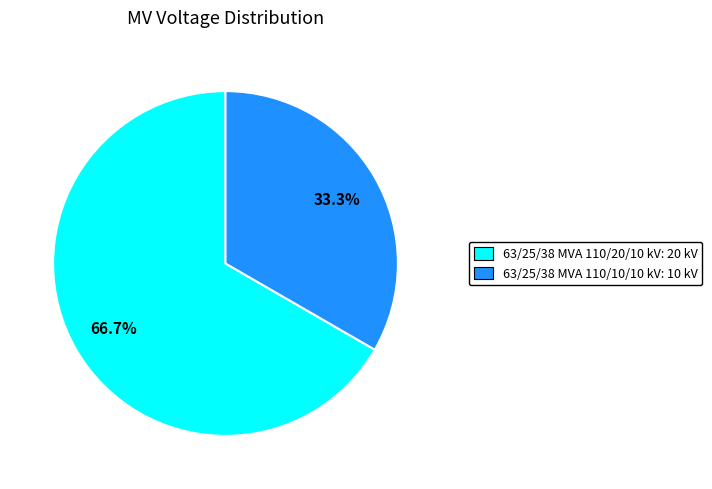

What is the smallest slice in the pie chart?

63/25/38 MVA 110/10/10 kV